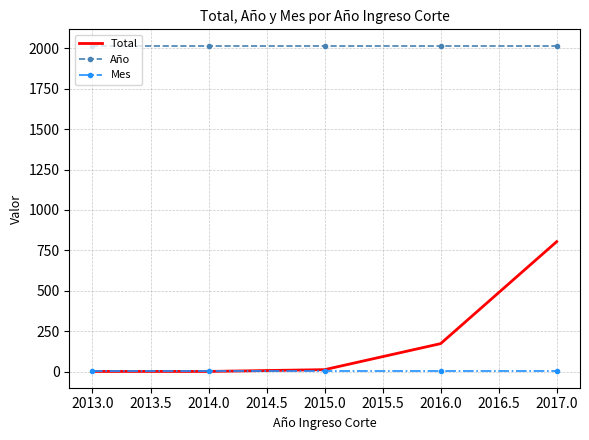

Which series has the largest range (max minus min)?

Total